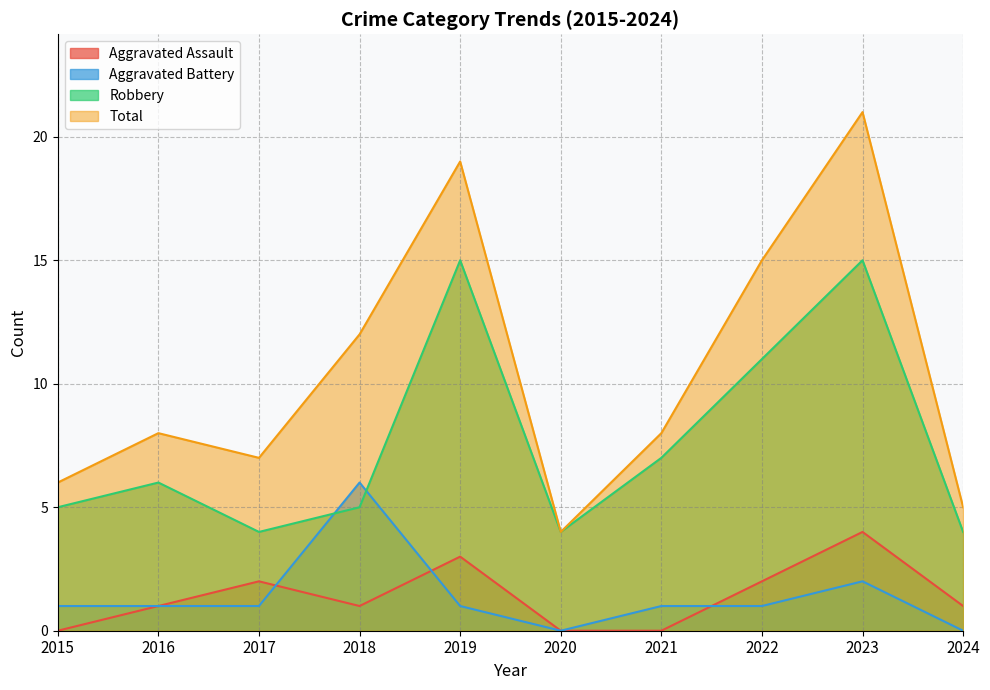

What is the total value across all series at 2017?

14